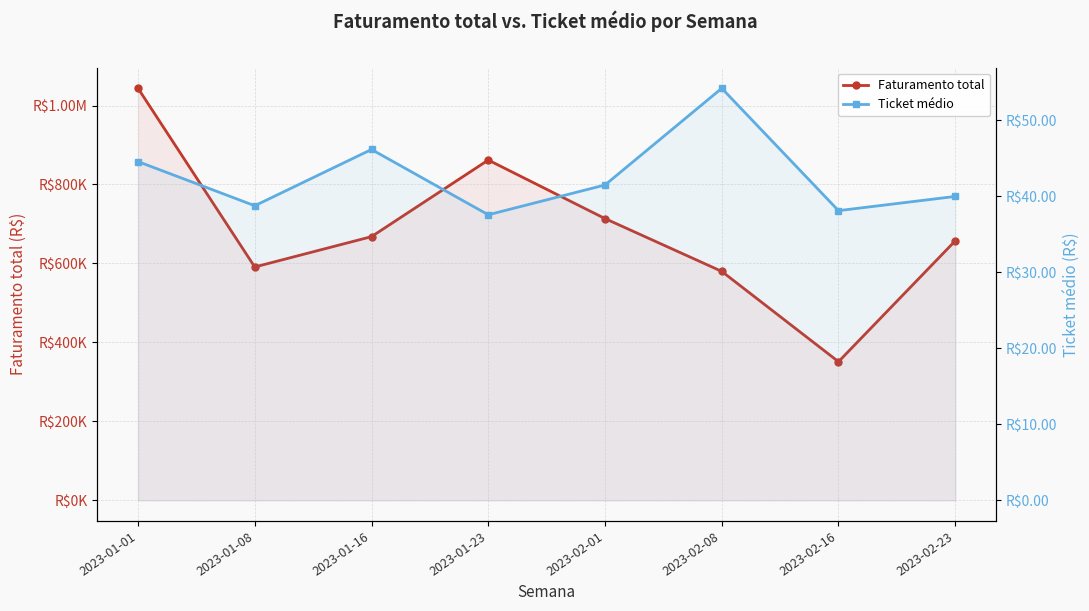

What is the sum of all Faturamento total values?

5466844.1